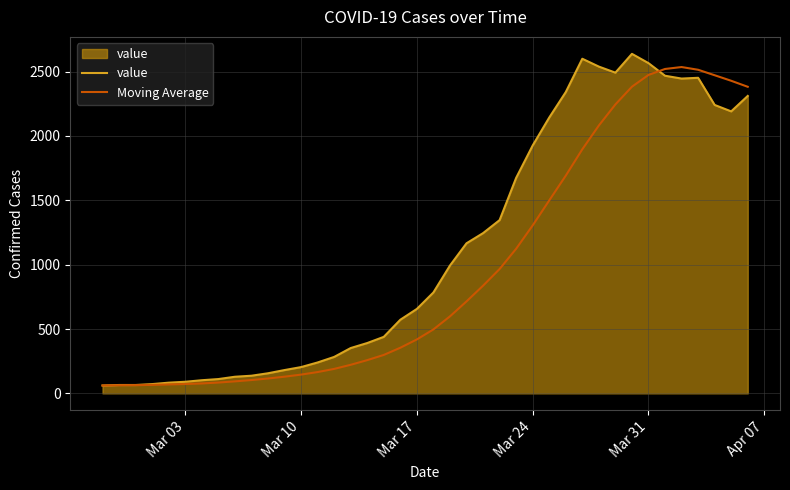

What is the maximum value shown in the chart?

2638.0